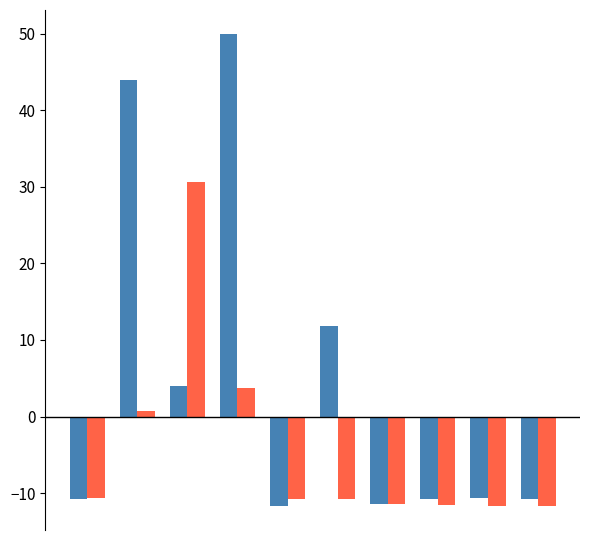

What is the maximum value shown in the chart?

50.0